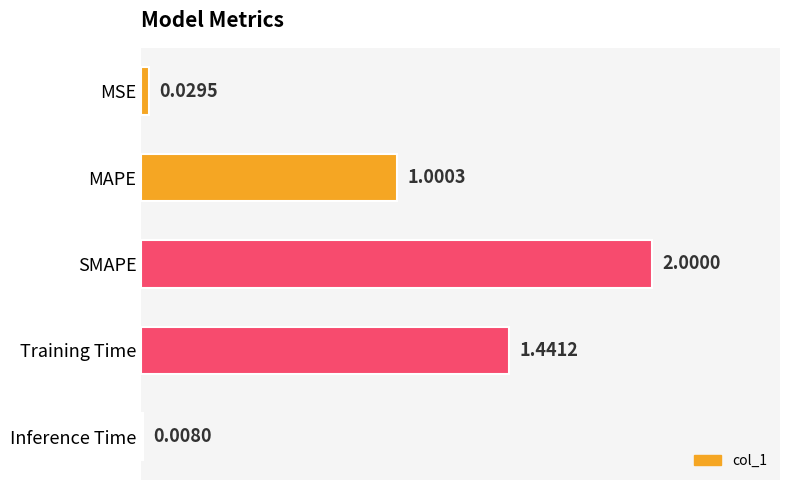

Between Training Time and MAPE, which is larger?

Training Time